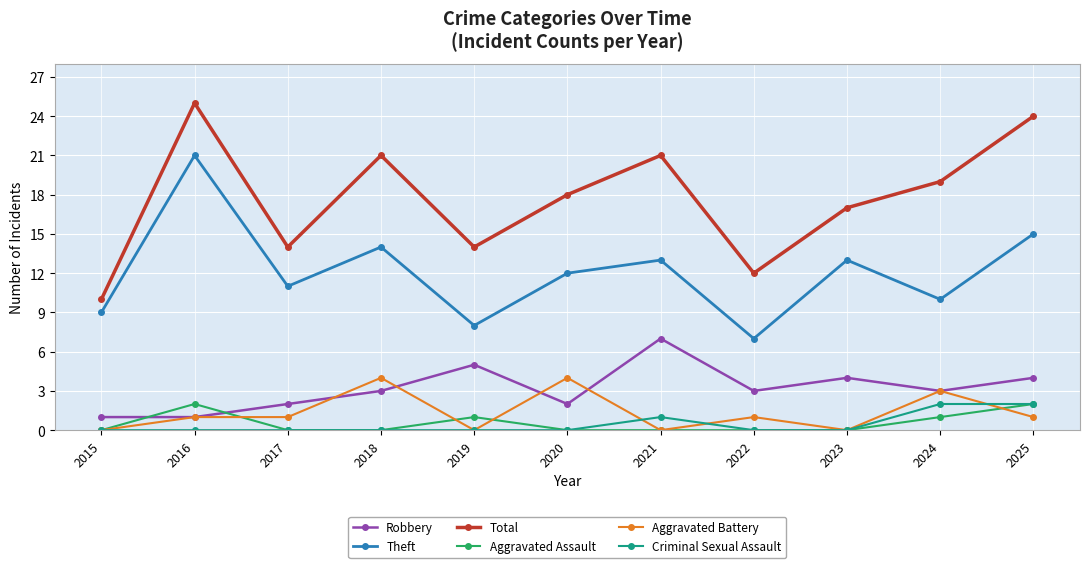

True or false: Theft and Aggravated Assault intersect in this chart.

False